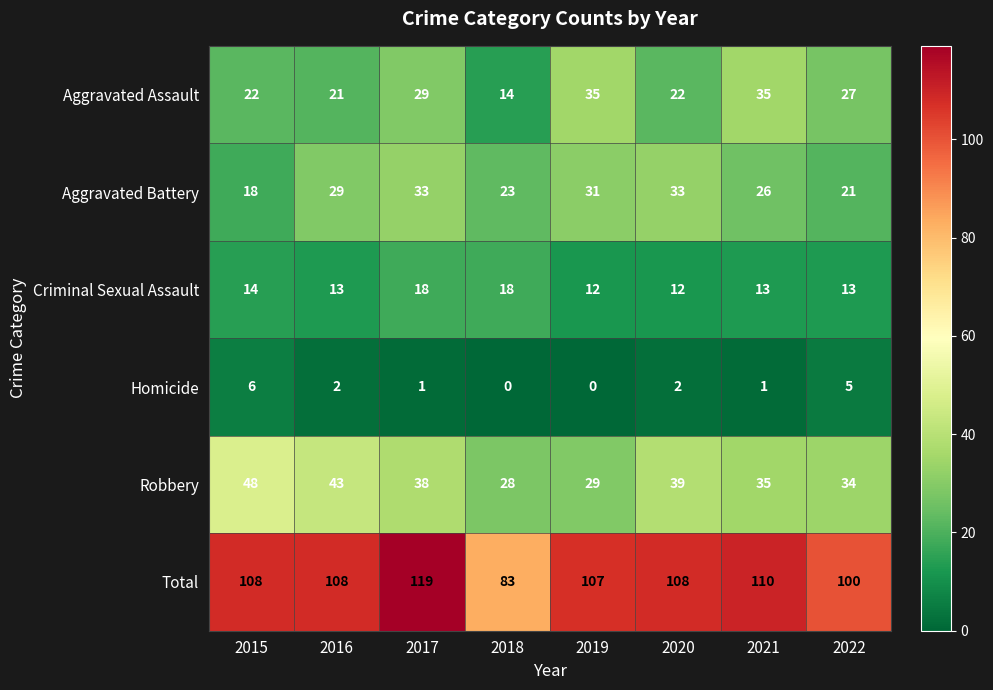

The value of Homicide at 2016 is 2. True or false?

True